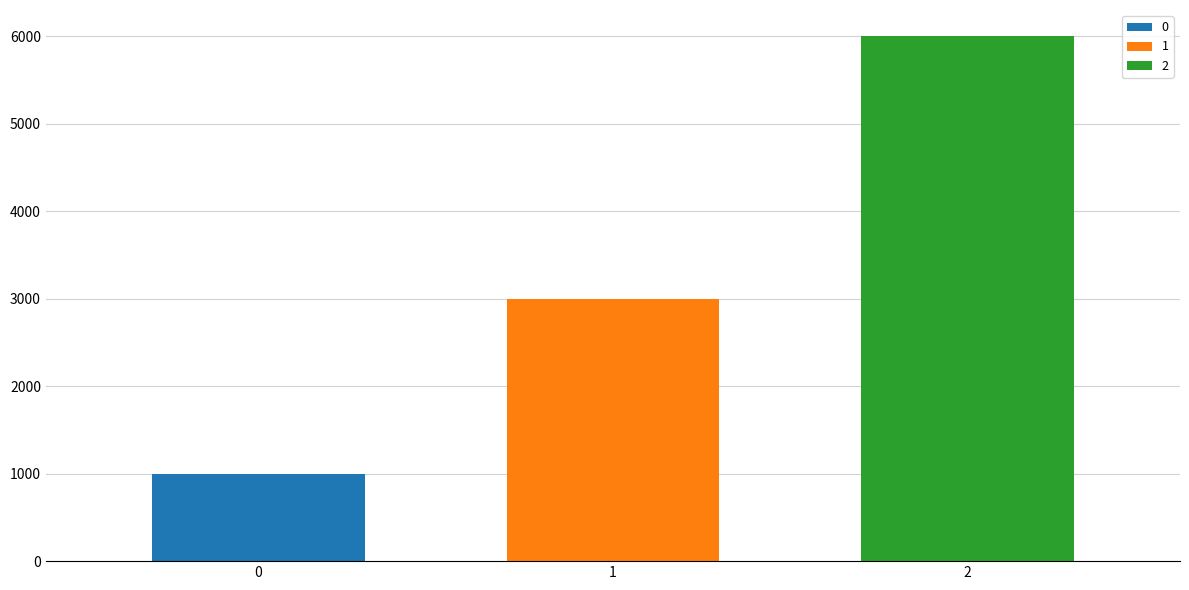

What is the greatest value displayed?

6000